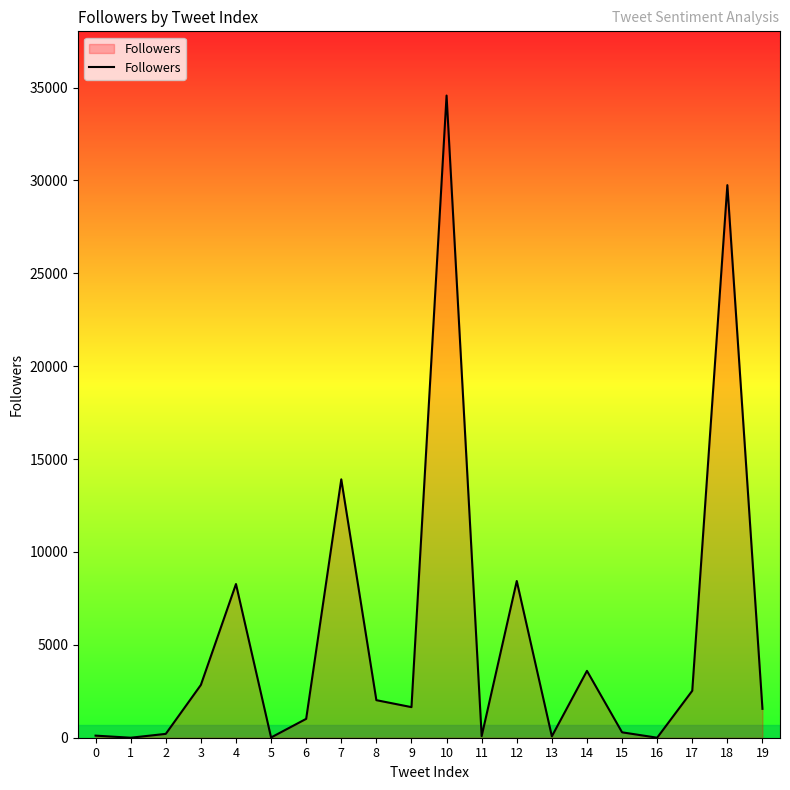

What is the maximum value shown in the chart?

34573